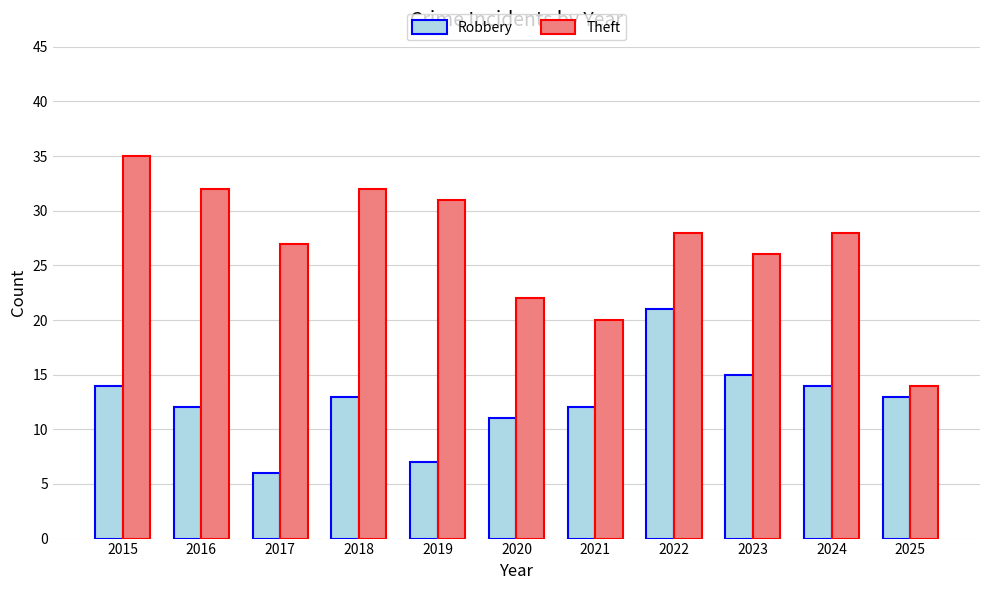

How many groups of bars are there?

11